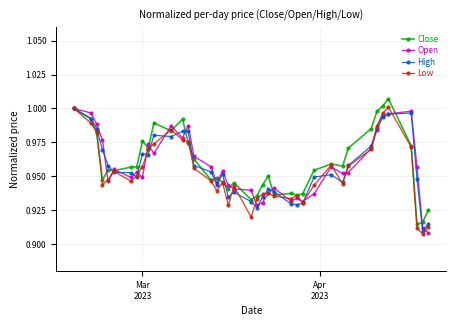

How many categories are shown in the chart?

40